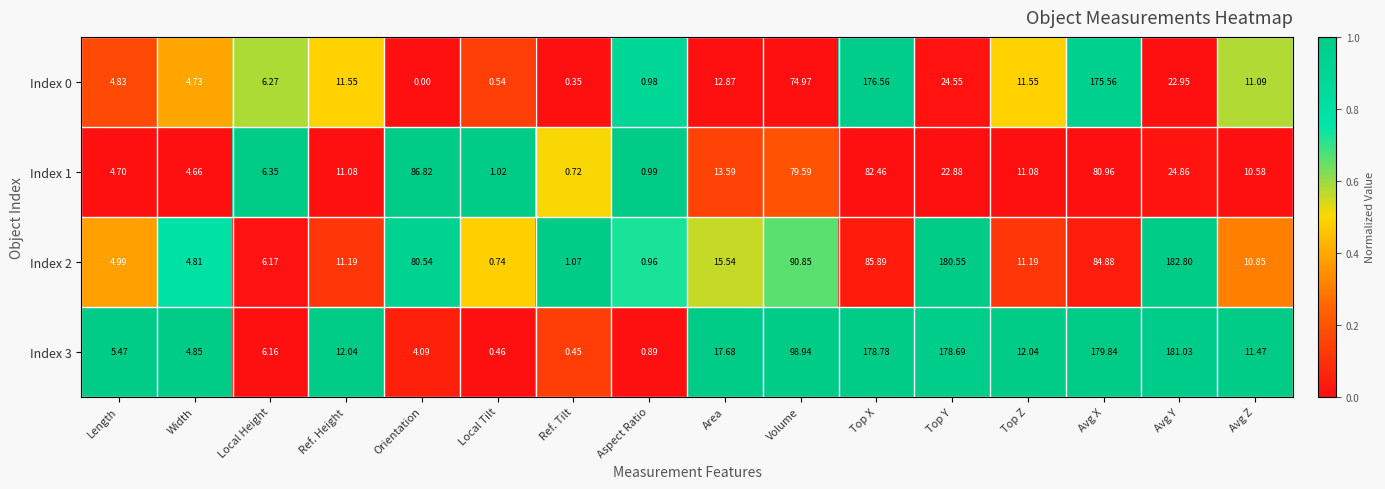

Rank the series at Top Y from lowest to highest value.

Index 1, Index 0, Index 3, Index 2